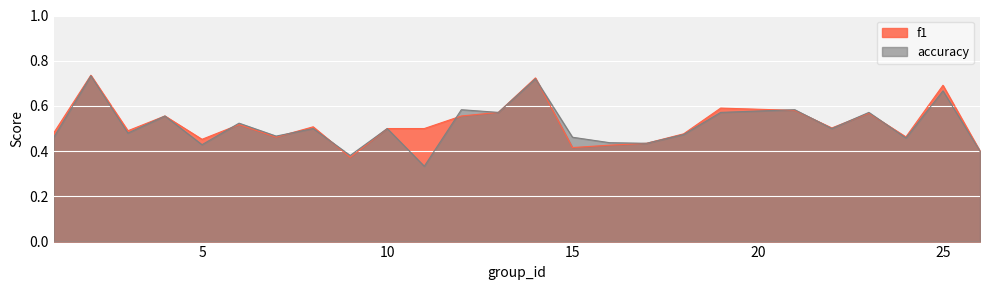

At how many categories does at least one series exceed 0?

25